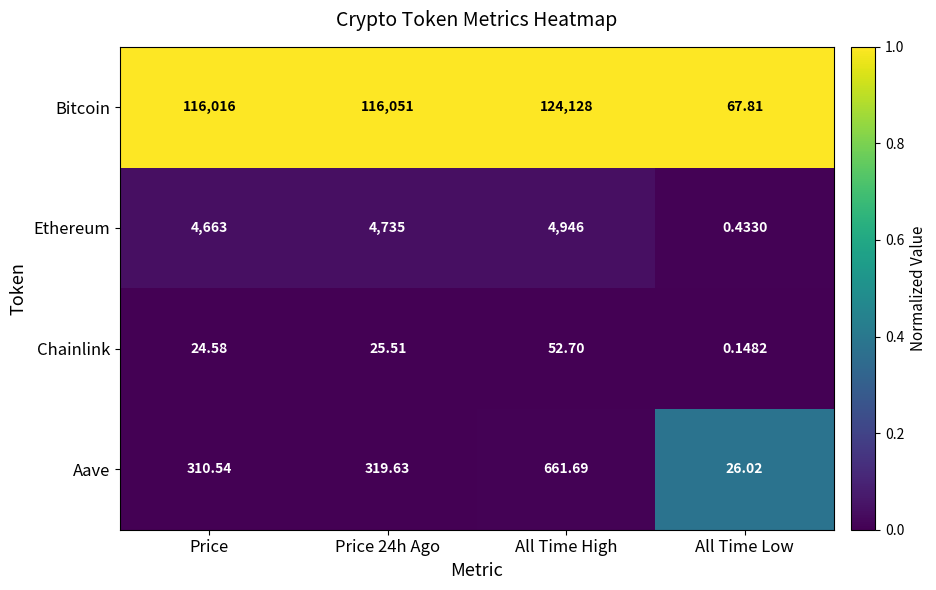

Between Price 24h Ago and All Time High, which series saw the biggest shift?

Bitcoin